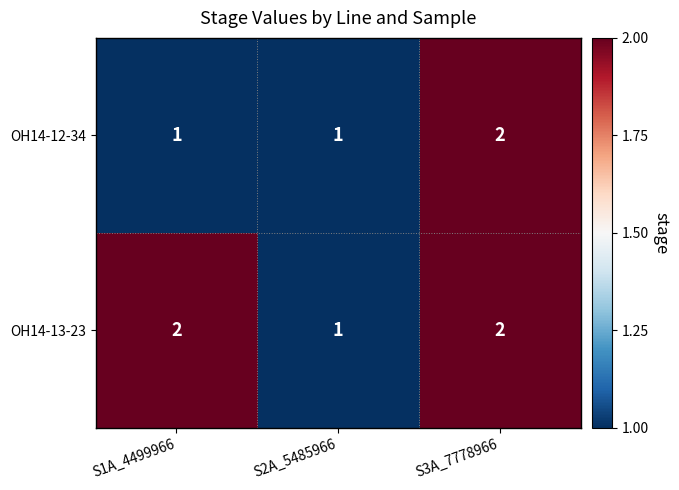

Between S1A_4499966 and S2A_5485966, which series saw the biggest shift?

OH14-13-23